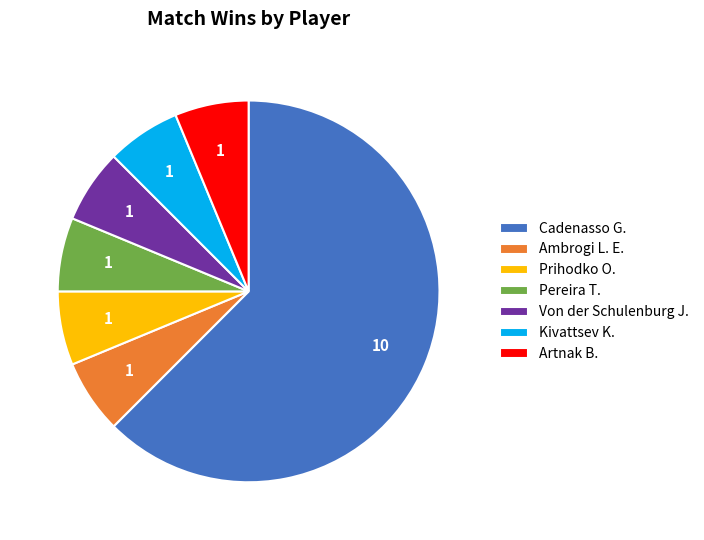

What is the ratio of the value at Cadenasso G. to the value at Kivattsev K.?

10.0